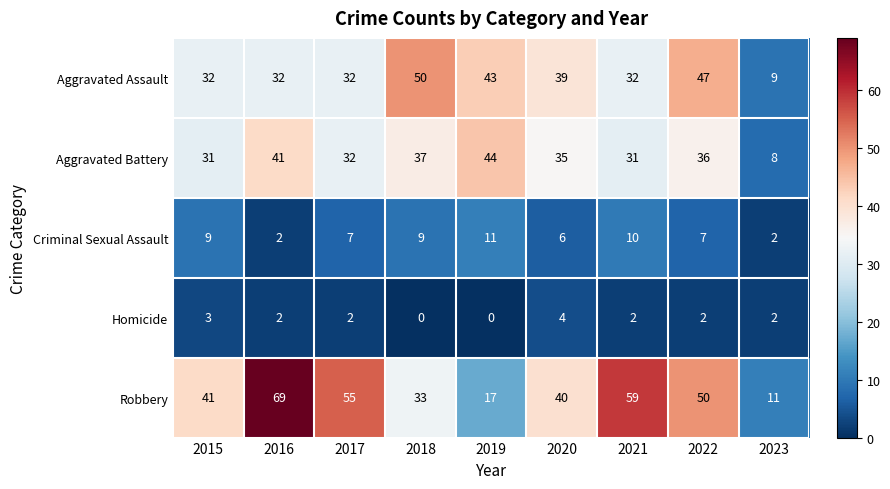

The Aggravated Assault series shows 43 at 2019. True or false?

True